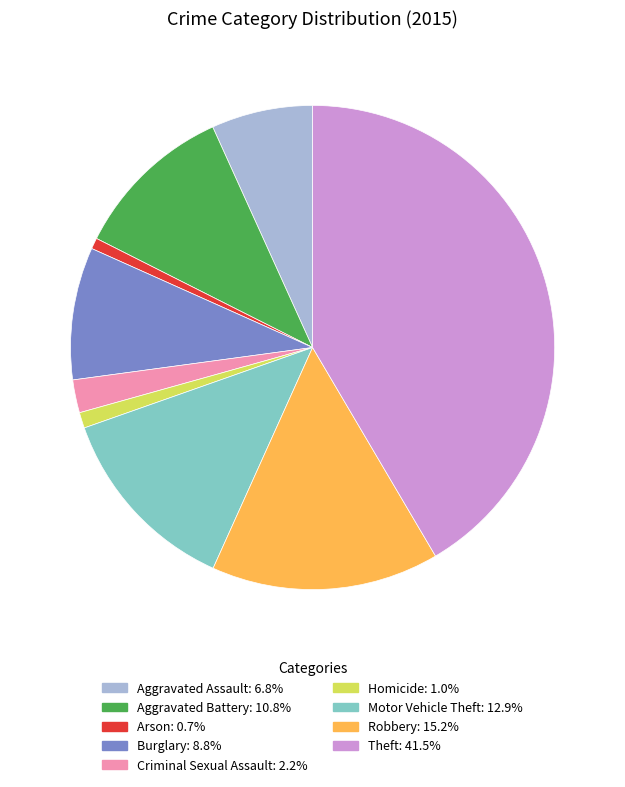

Which has a higher value, Aggravated Battery or Homicide?

Aggravated Battery